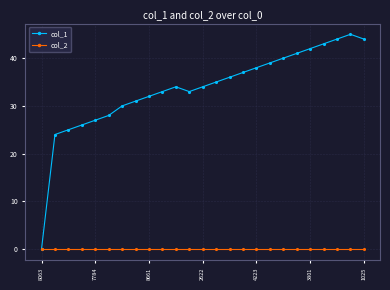

How many lines are shown in the chart?

2